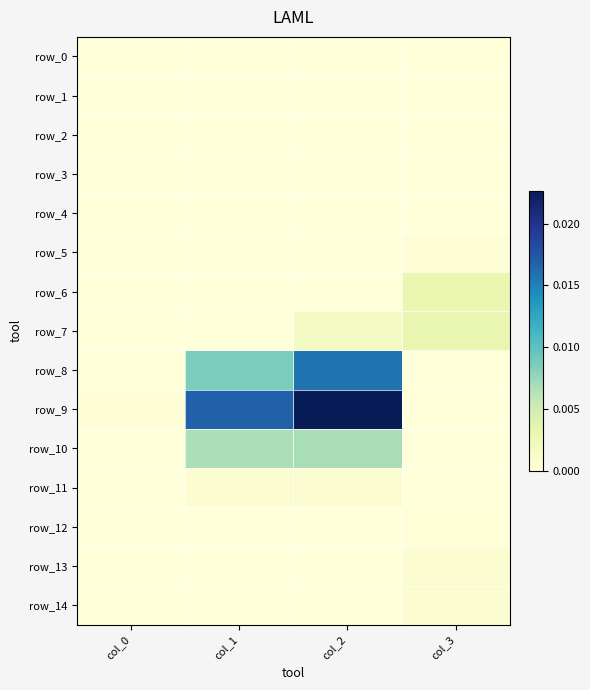

Which has a higher value, col_3 or col_2?

col_3